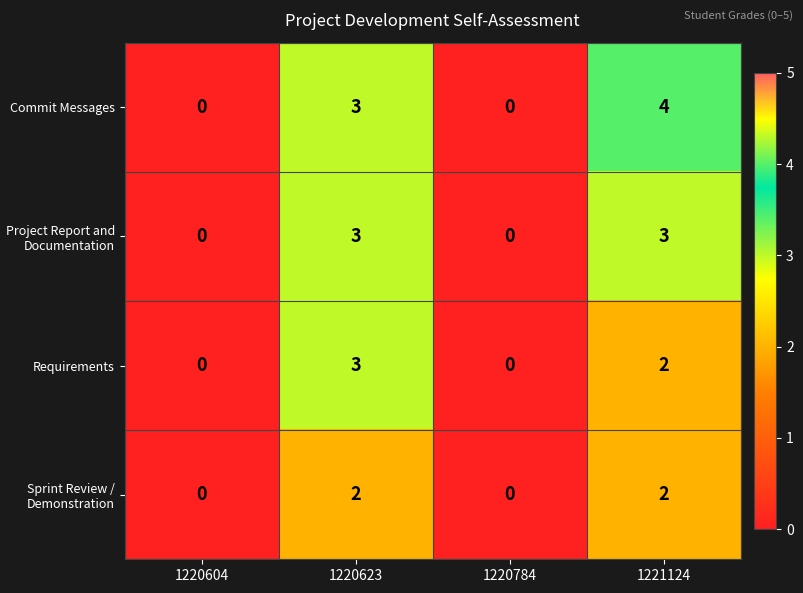

Between 1220784 and 1221124, which series saw the biggest shift?

Commit Messages